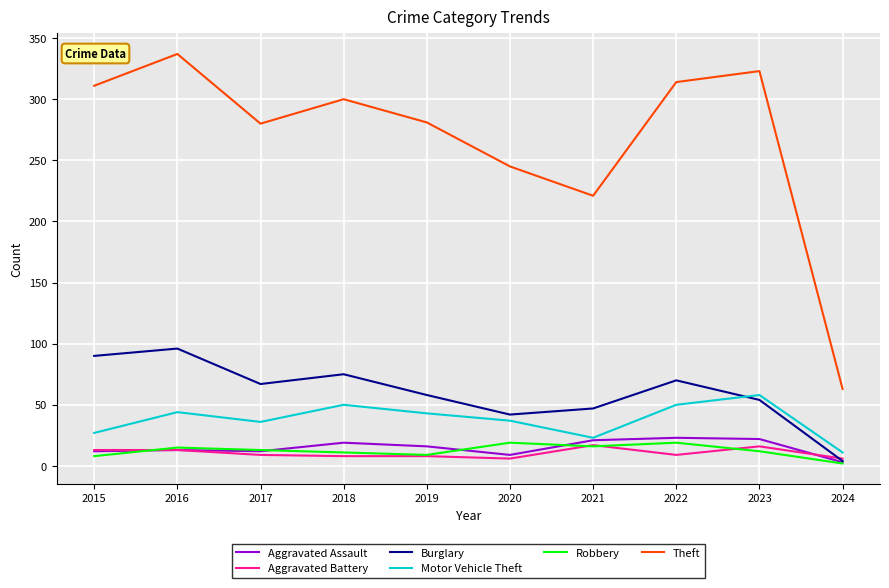

At which label does Burglary first exceed 67?

2015